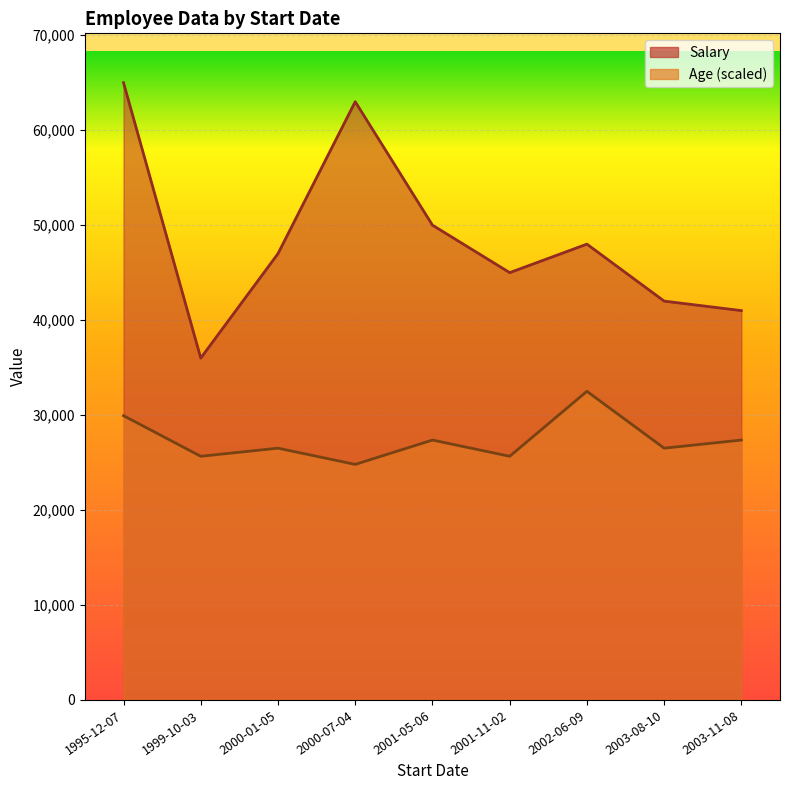

Between 2001-11-02 and 2002-06-09, which series saw the biggest shift?

Age